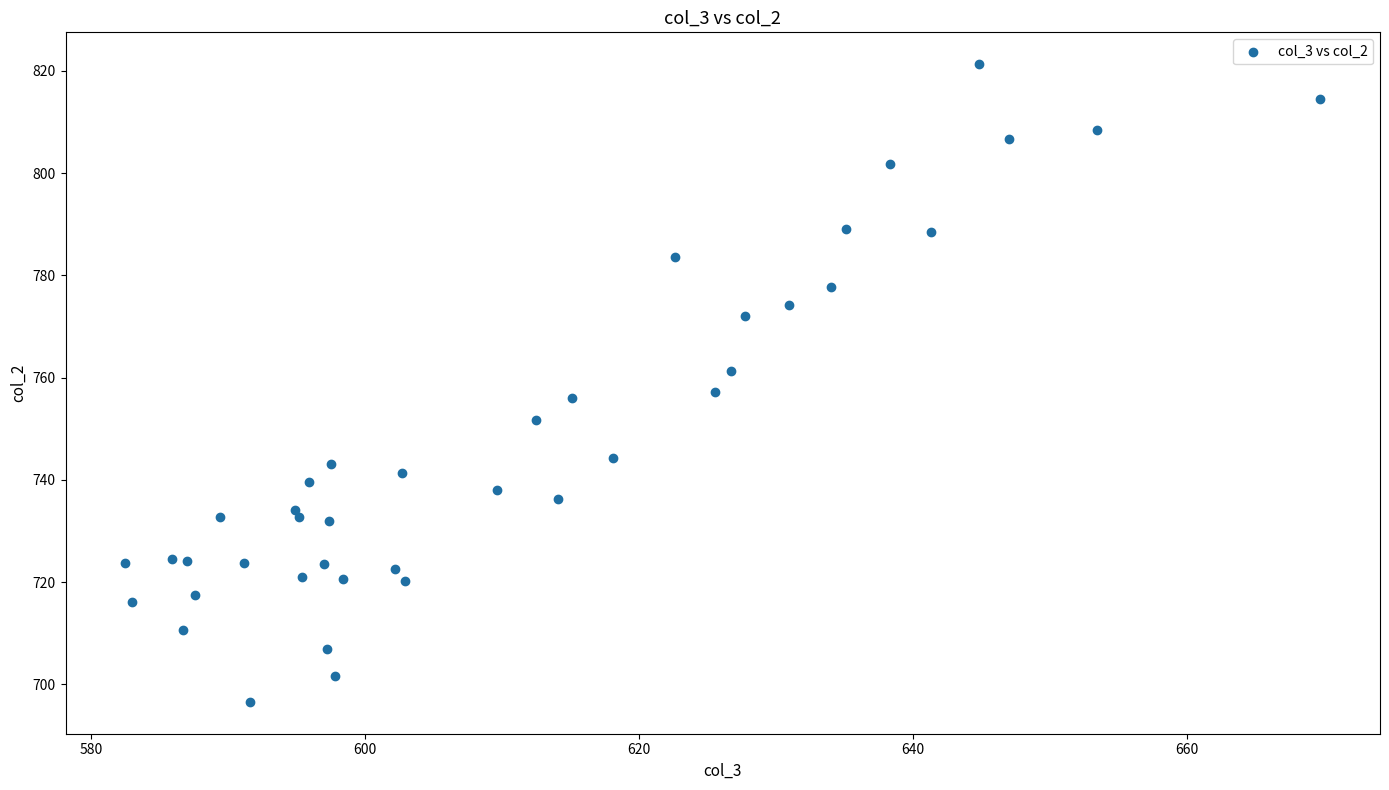

What is the range of X values (max minus min)?

87.2